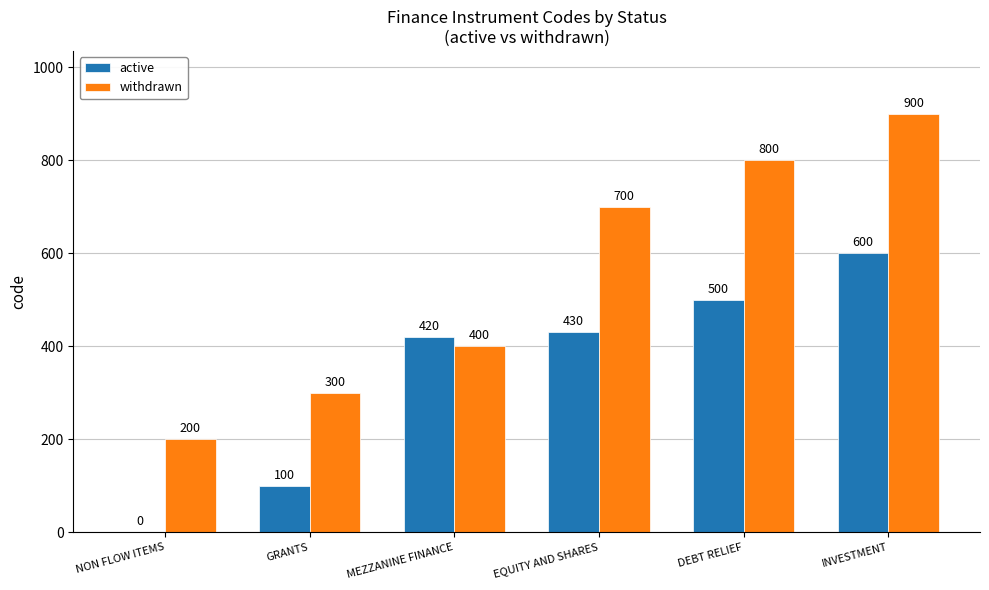

What is the total value across all series at DEBT RELIEF?

1300